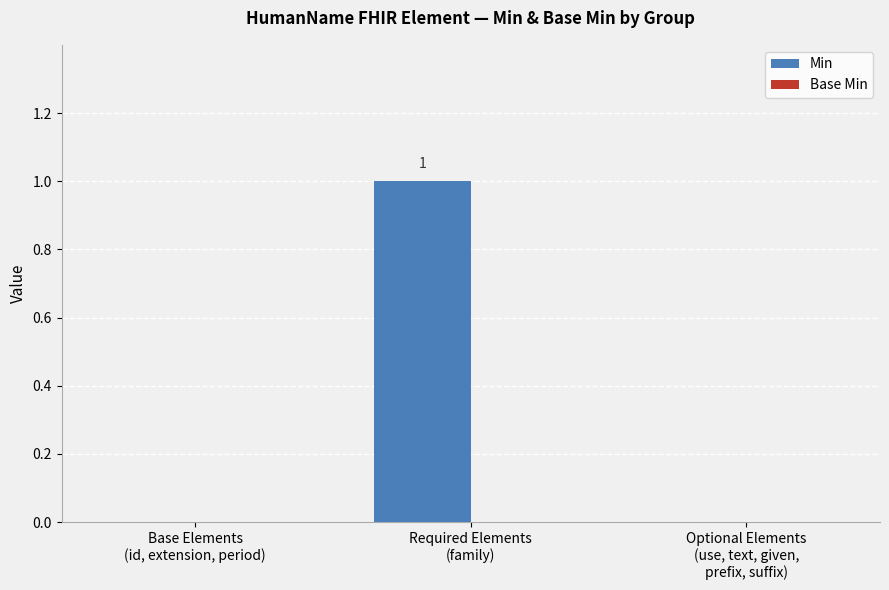

Count the number of categories in the chart.

3